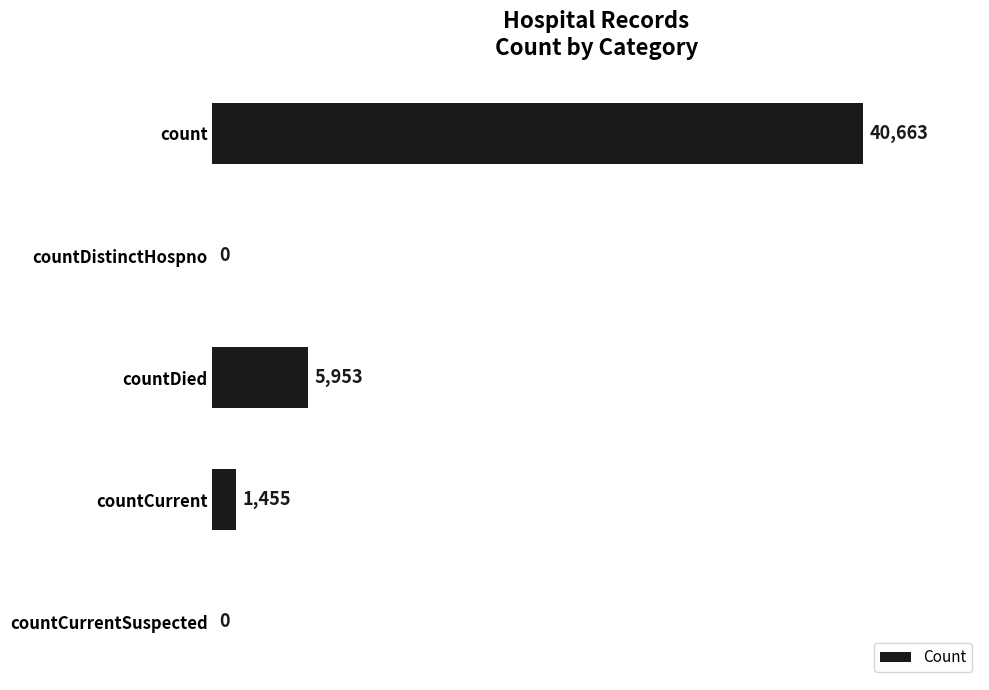

At which label is the value closest to 20331?

countDied